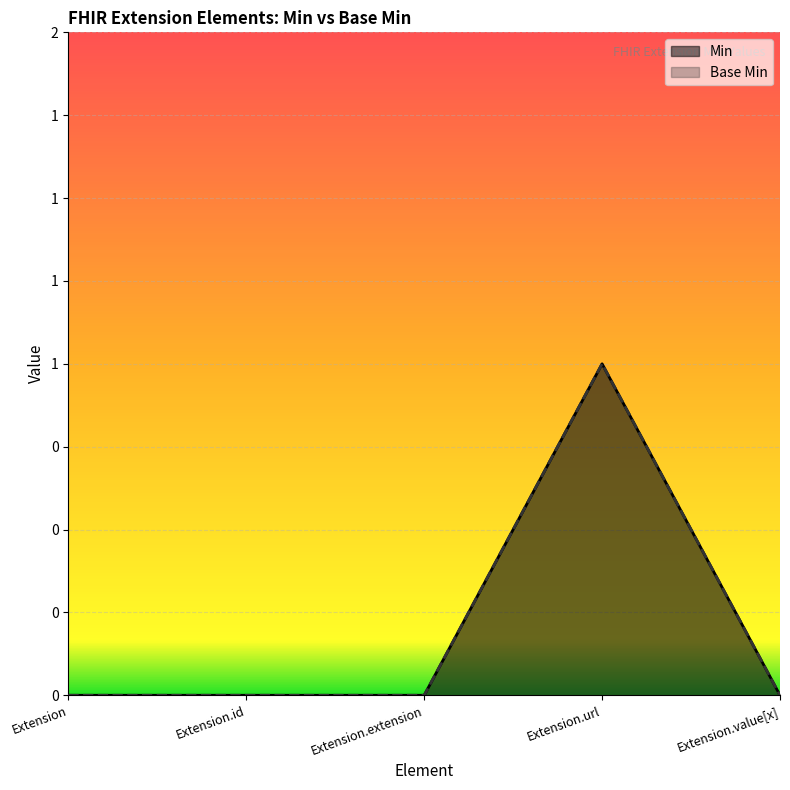

Rank the series at Extension from highest to lowest value.

Min, Base Min